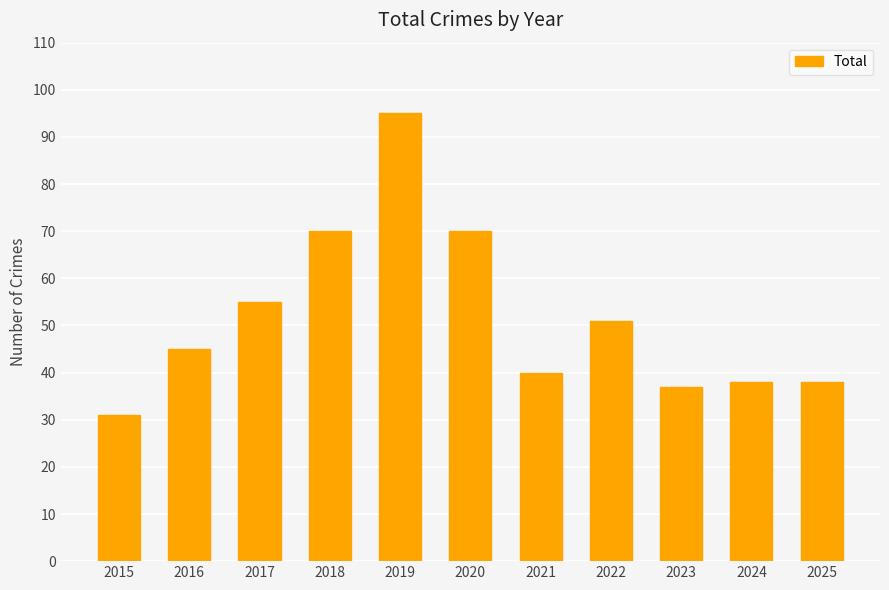

What is the sum of the values at 2020 and 2018?

140